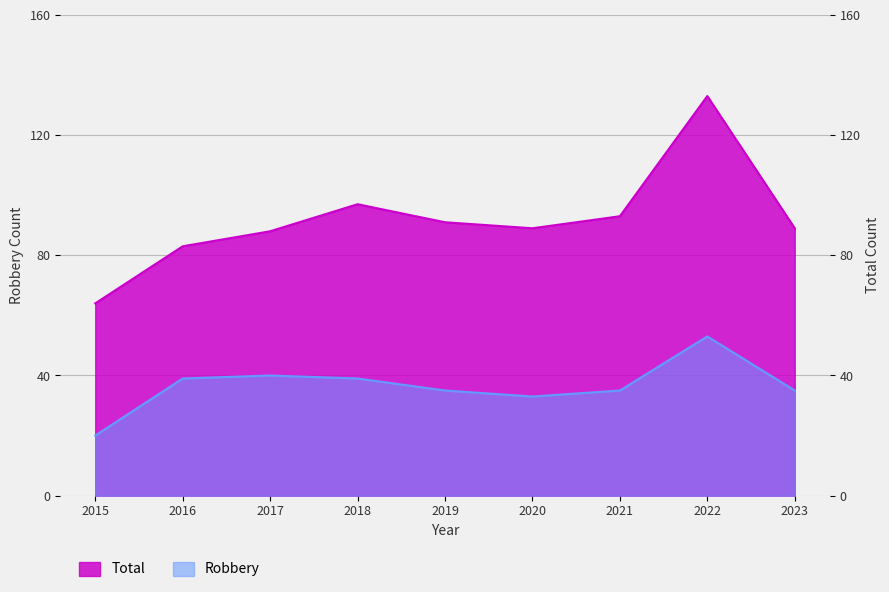

What is the minimum value for Total?

64